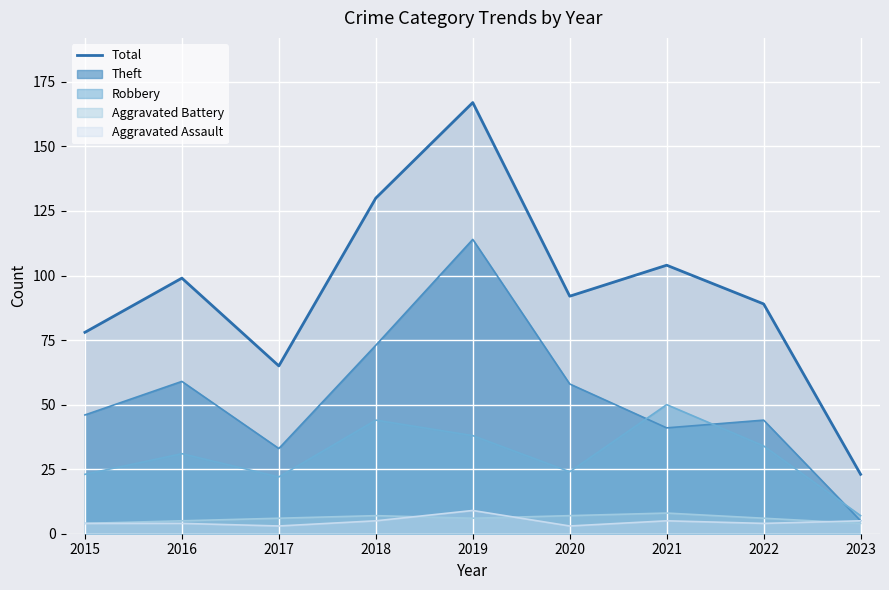

The chart shows a value of 130 at 2018. True or false?

True